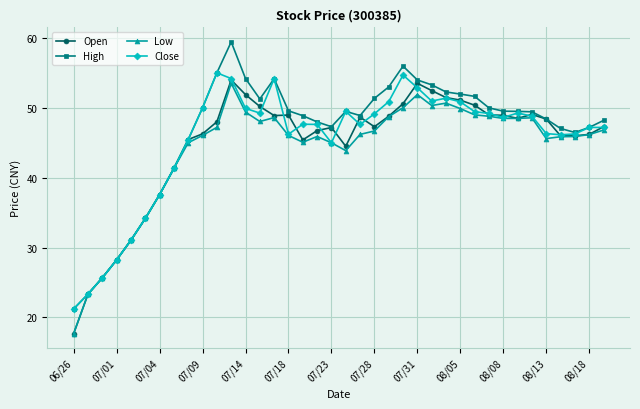

How many categories are shown in the chart?

38